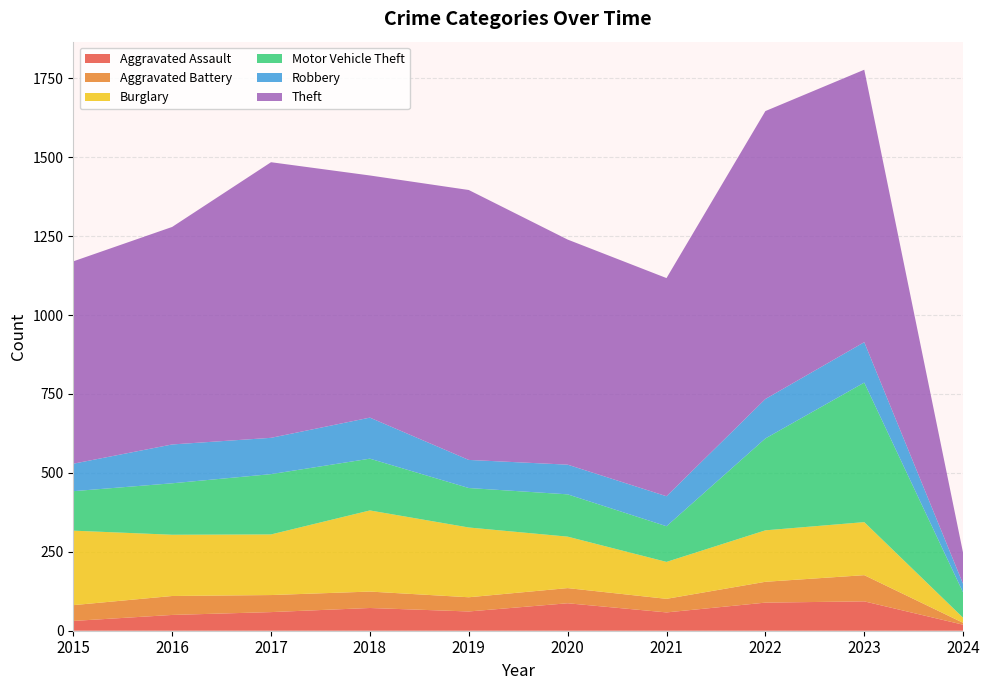

Reading right to left, list all the values displayed in this chart.

Aggravated Assault: 19	93	89	58	87	61	72	59	50	31
Aggravated Battery: 6	83	66	43	48	45	52	54	60	50
Burglary: 16	168	163	117	163	221	257	192	194	236
Motor Vehicle Theft: 80	442	291	113	134	125	164	191	163	125
Robbery: 27	128	125	95	94	89	130	115	123	87
Theft: 98	863	912	691	713	855	767	873	689	641